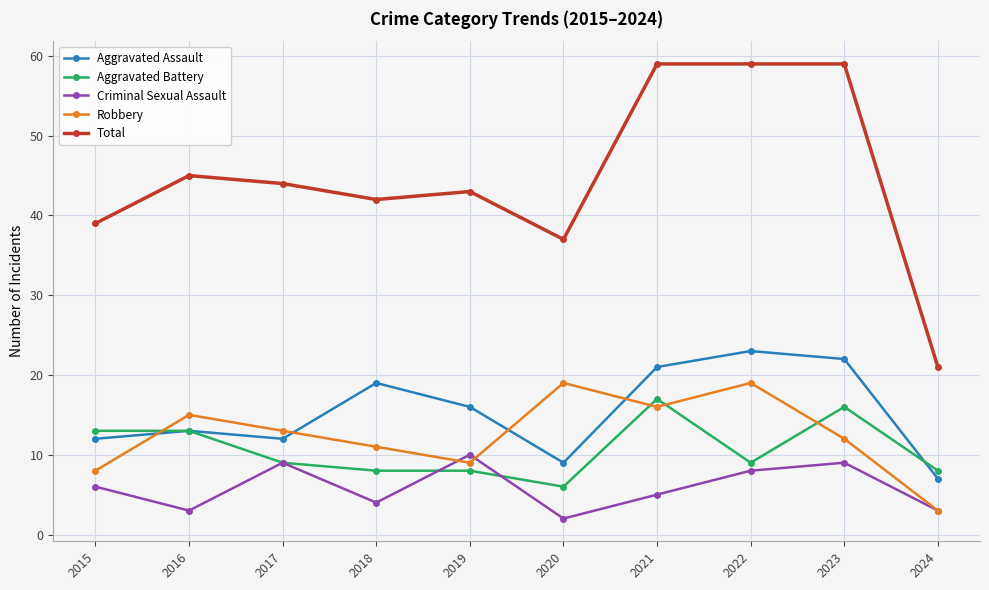

What is the greatest value displayed?

59